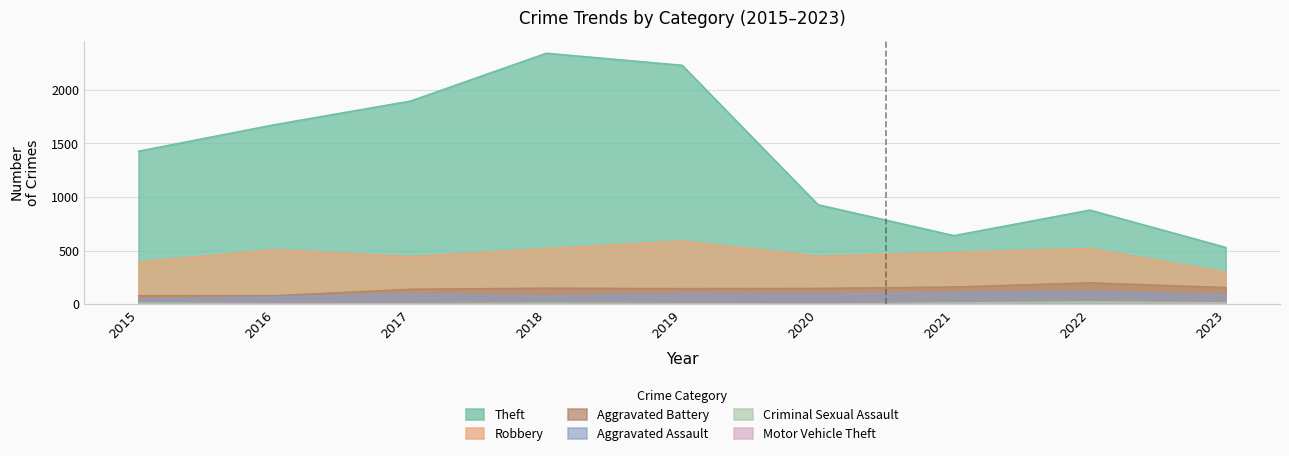

Where is the first local minimum for Aggravated Assault?

2018